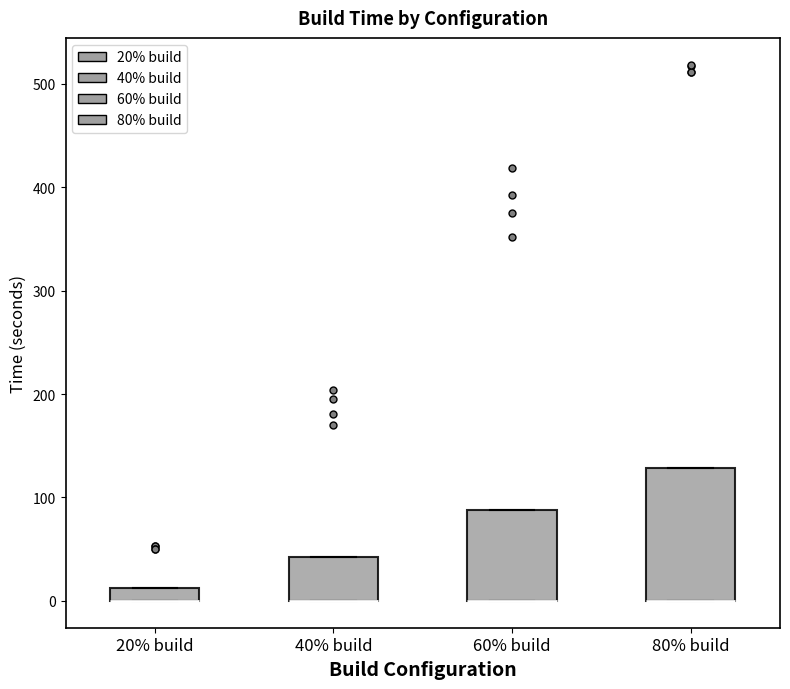

Comparing the boxes themselves (not the whiskers), which one is the tallest?

80% build